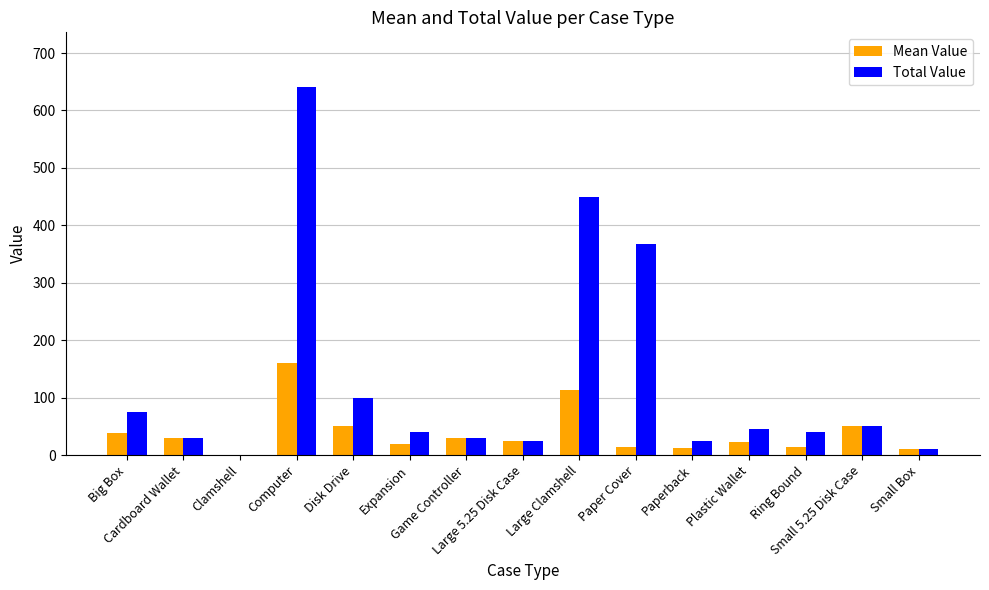

Which series has the largest total across all categories?

Total Value